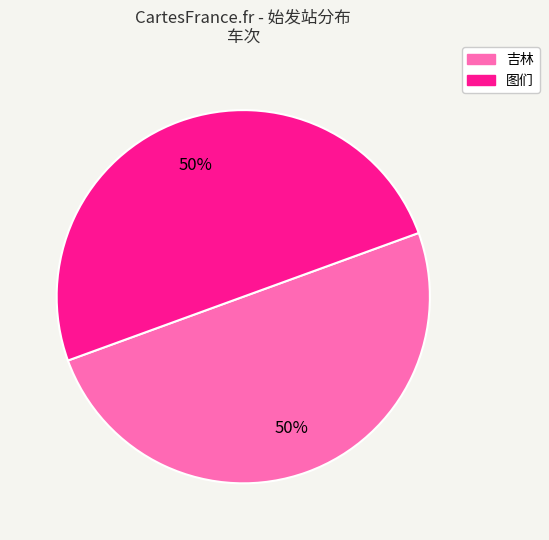

What is the ratio of the value at 吉林 to the value at 图们?

1.0